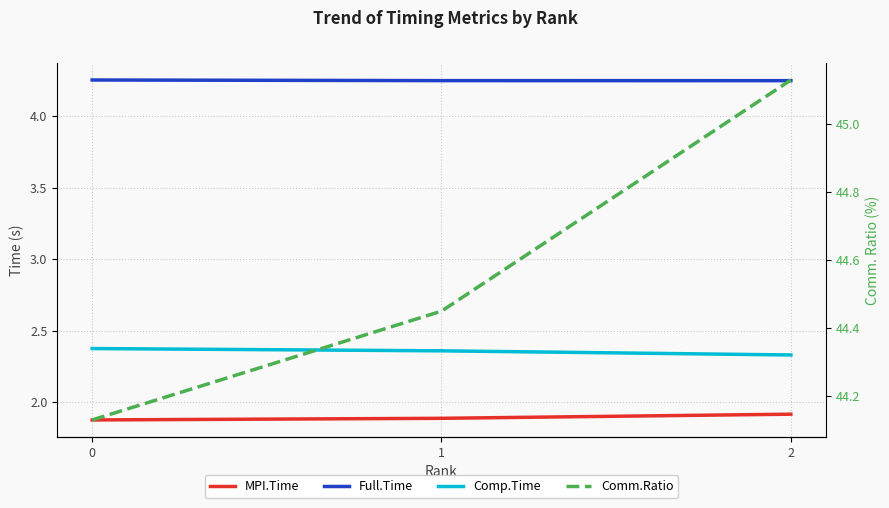

What is the spread (max minus min) of values at 0?

42.3